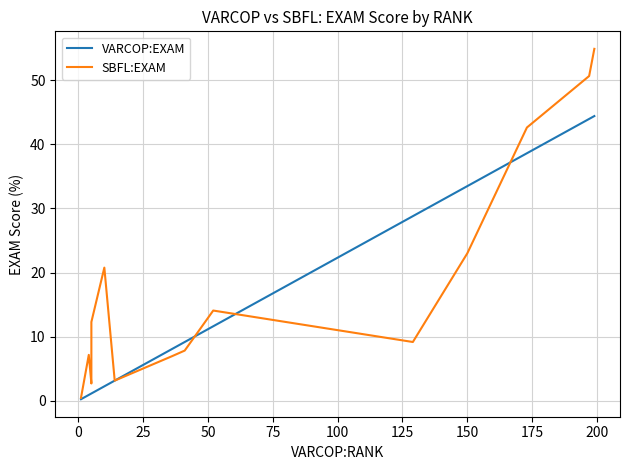

True or false: VARCOP:EXAM has more than 0 interior local peaks.

False